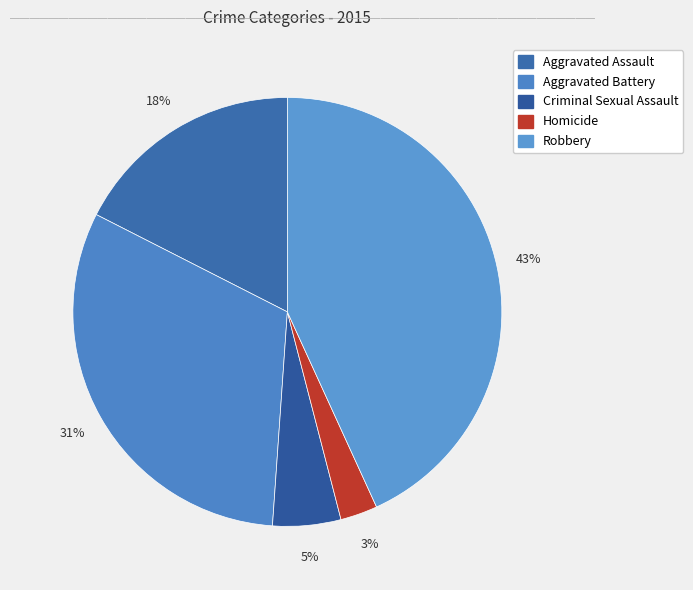

Count the number of slices in the pie.

5